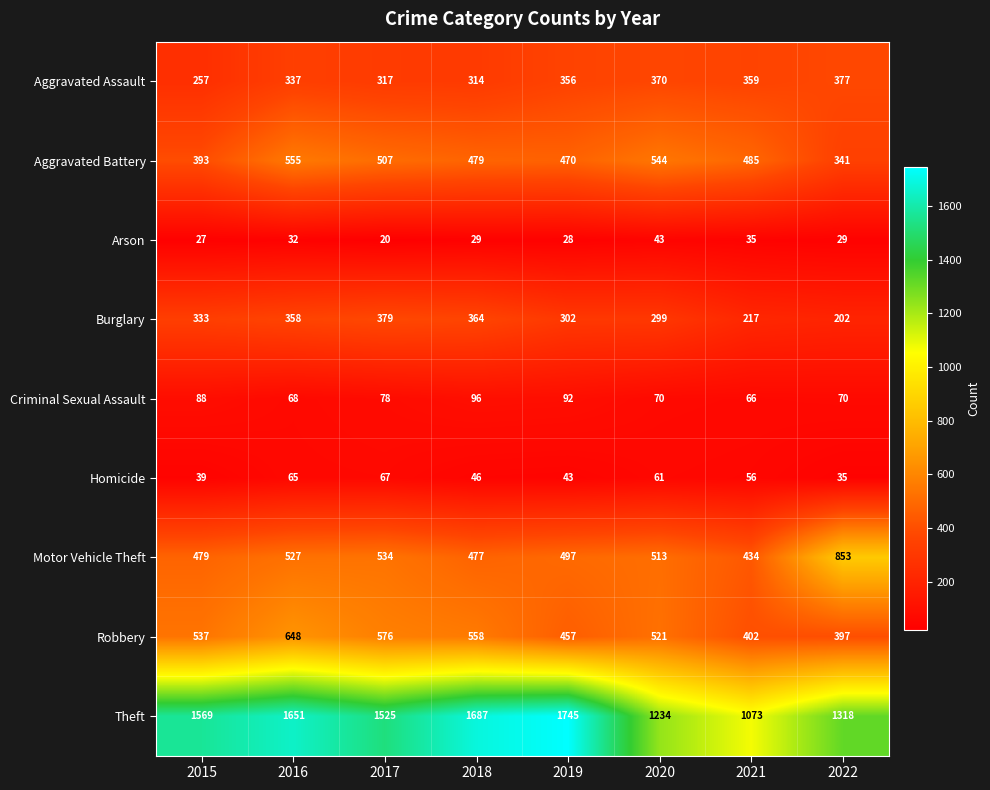

What is the minimum value shown in the chart?

20